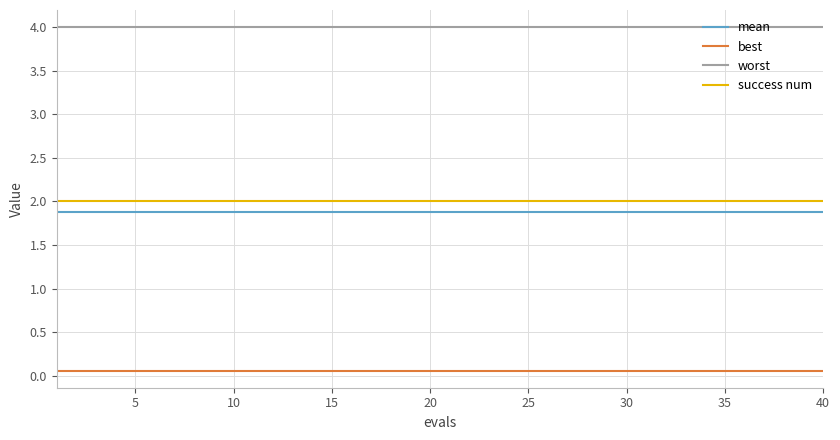

What is the lowest value of the worst series?

4.0